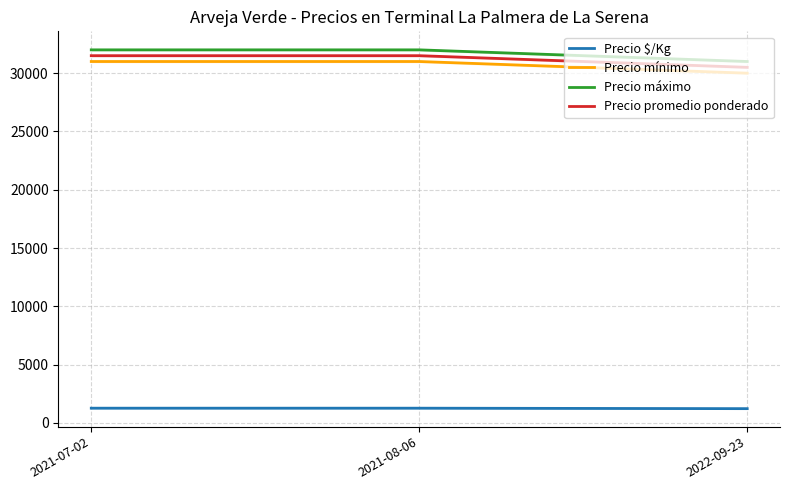

Where is Precio máximo nearest to the value 31500?

2021-07-02